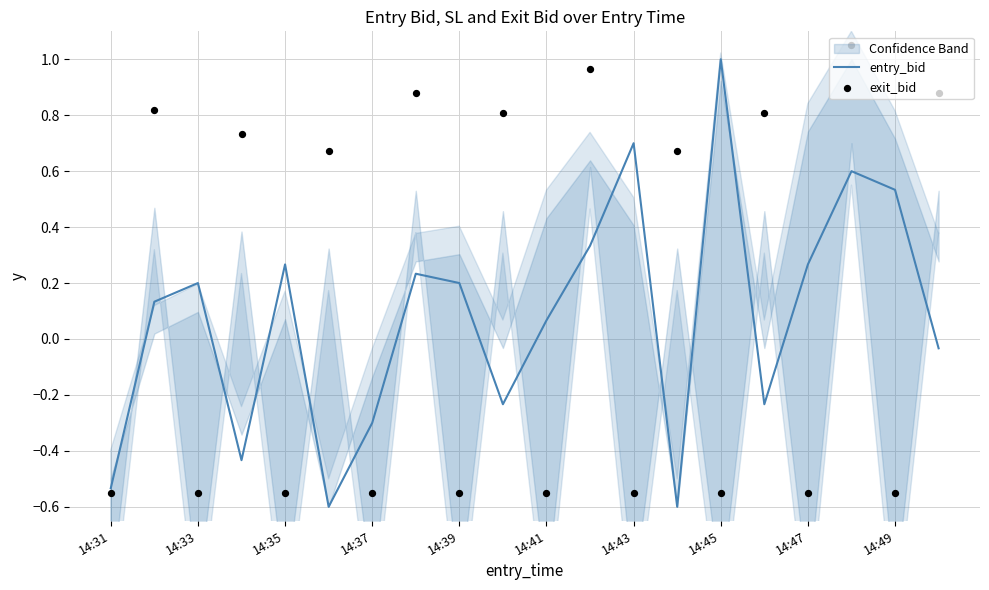

Is the value of exit_bid at 13 greater than the value of entry_bid at 17?

Yes